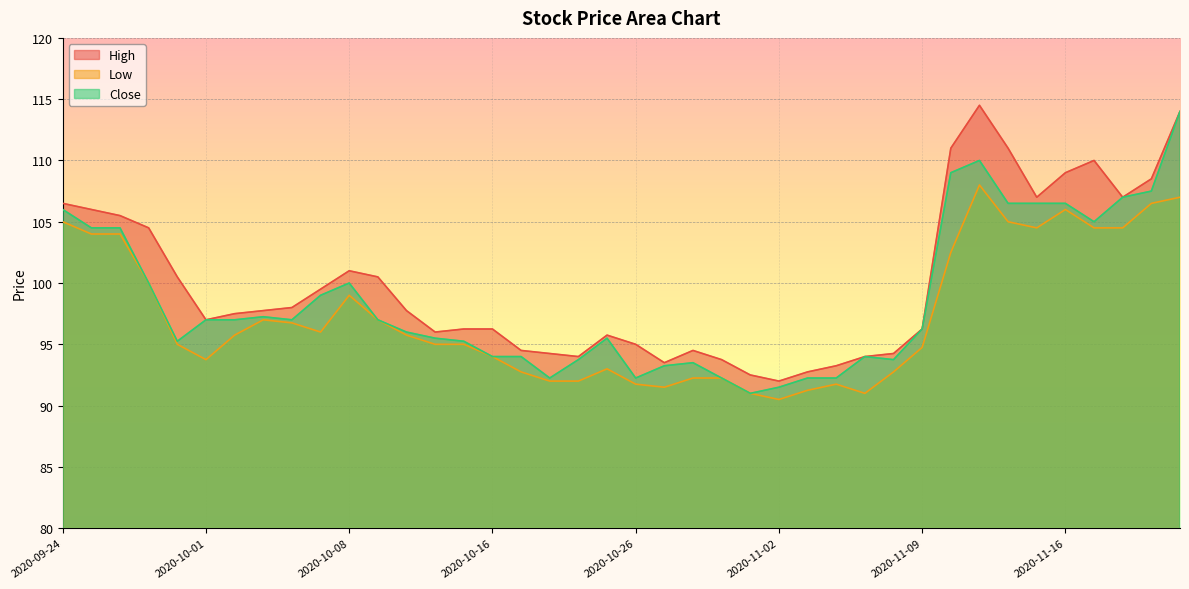

True or false: High and Low cross at least once.

False